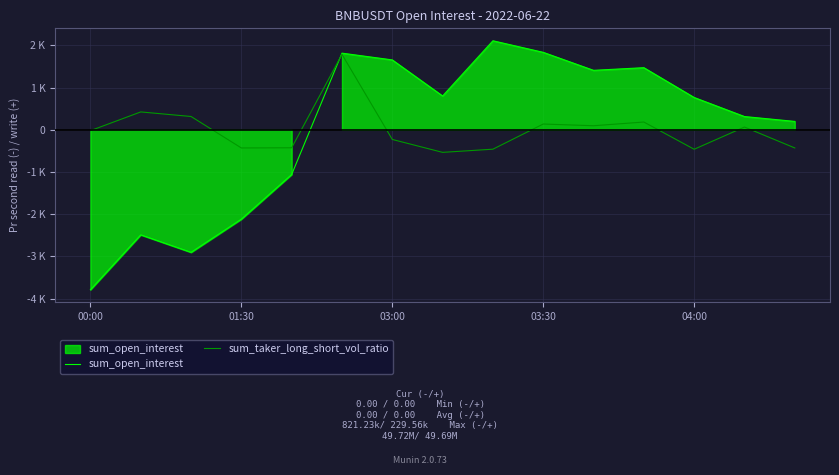

Which series has the largest range (max minus min)?

sum_open_interest